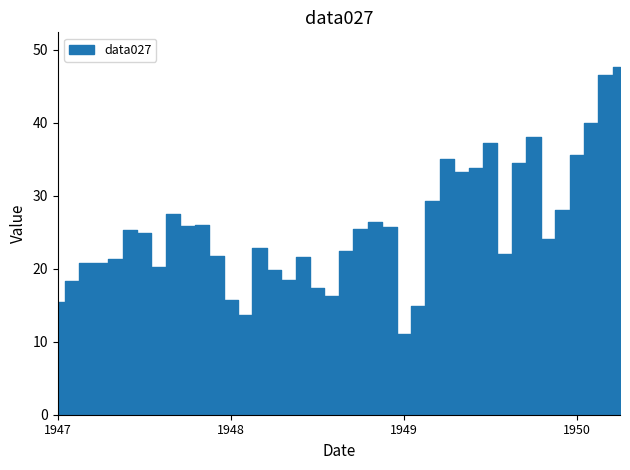

Reading left to right, list all the values displayed in this chart.

1947-01=15.5	1947-02=18.3	1947-03=20.8	1947-04=20.7	1947-05=21.4	1947-06=25.3	1947-07=24.9	1947-08=20.3	1947-09=27.5	1947-10=25.9	1947-11=26.0	1947-12=21.8	1948-01=15.7	1948-02=13.7	1948-03=22.8	1948-04=19.8	1948-05=18.5	1948-06=21.7	1948-07=17.3	1948-08=16.3	1948-09=22.4	1948-10=25.4	1948-11=26.3	1948-12=25.7	1949-01=11.0	1949-02=14.9	1949-03=29.3	1949-04=35.0	1949-05=33.2	1949-06=33.8	1949-07=37.2	1949-08=22.0	1949-09=34.5	1949-10=38.0	1949-11=24.0	1949-12=28.0	1950-01=35.6	1950-02=40.0	1950-03=46.5	1950-04=47.6